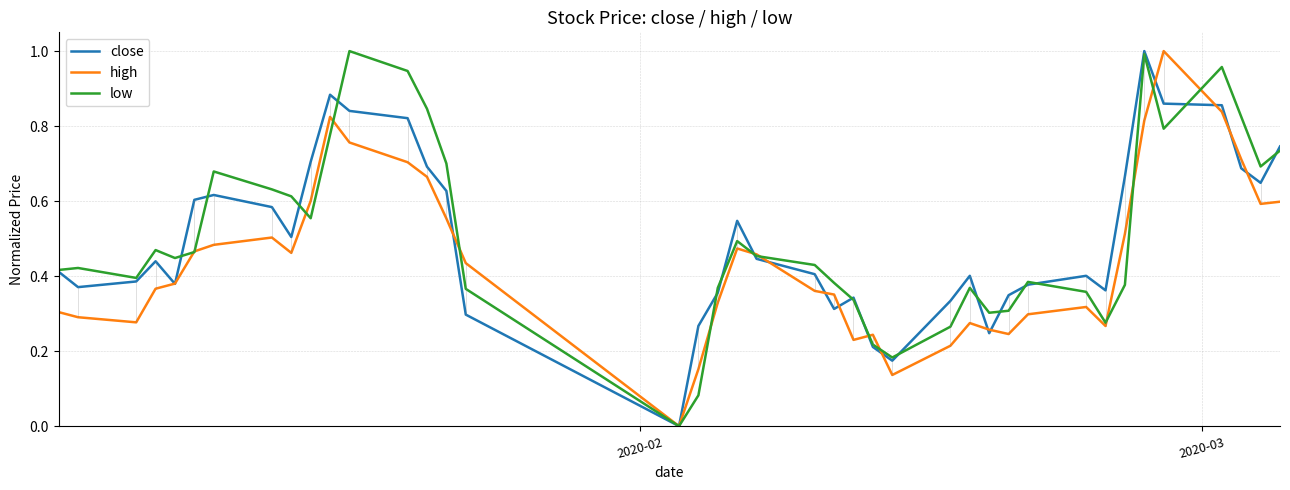

What are all the series names shown in the legend?

close, high, low